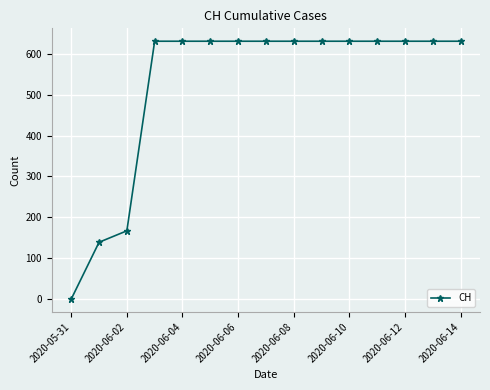

What is the sum of all values?

7878